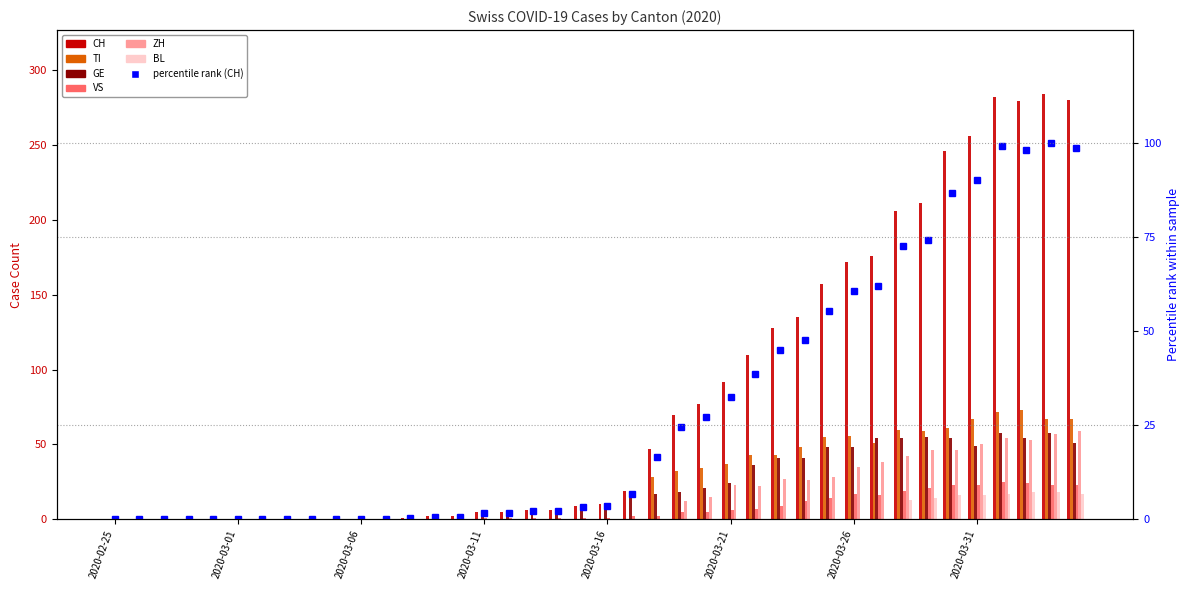

Which series has the largest range (max minus min)?

CH